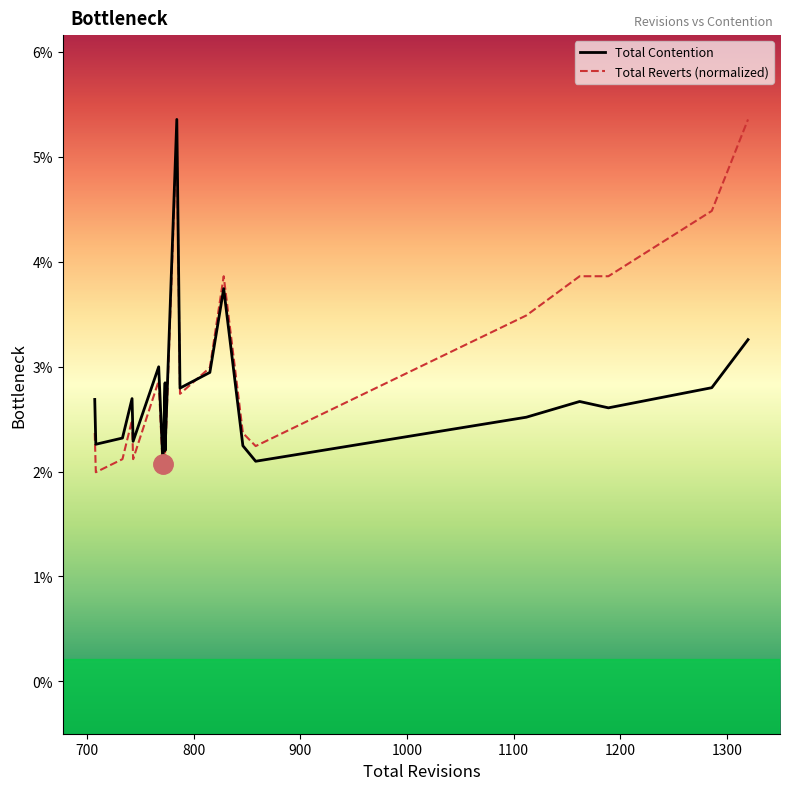

In Total Reverts (normalized), how many points are lower than both neighbors (excluding endpoints)?

6